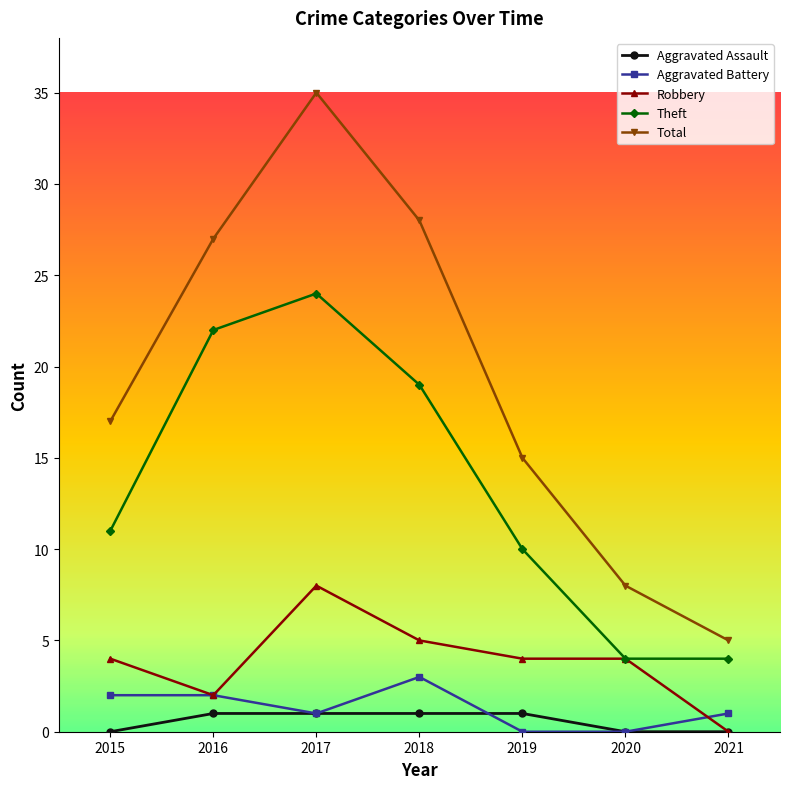

What is the difference between the Aggravated Assault values at 2019 and 2021?

1